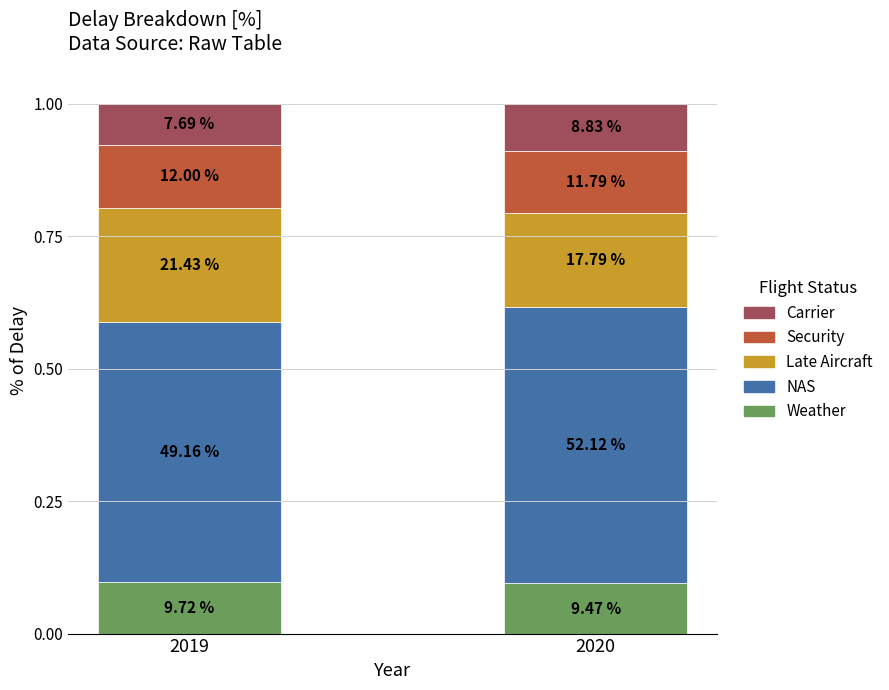

Does the chart contain stacked bars?

Yes